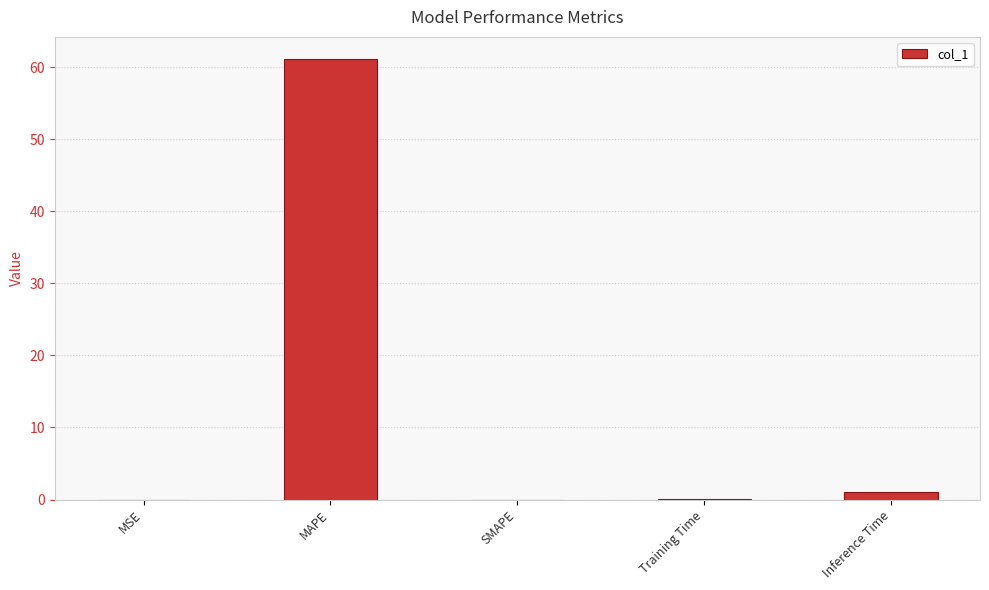

The chart shows a value of 13.3 at MAPE. True or false?

False